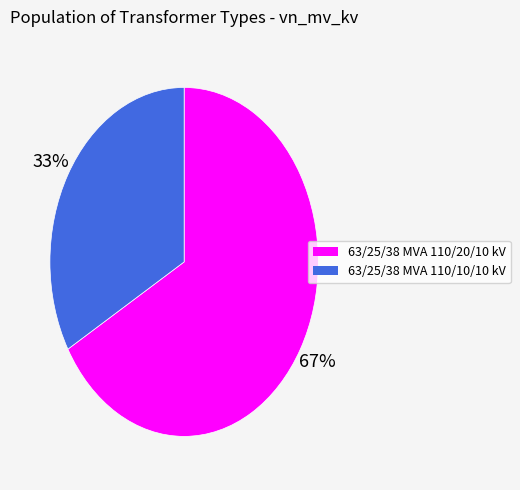

To the nearest percent, what portion does 63/25/38 MVA 110/20/10 kV represent?

67%